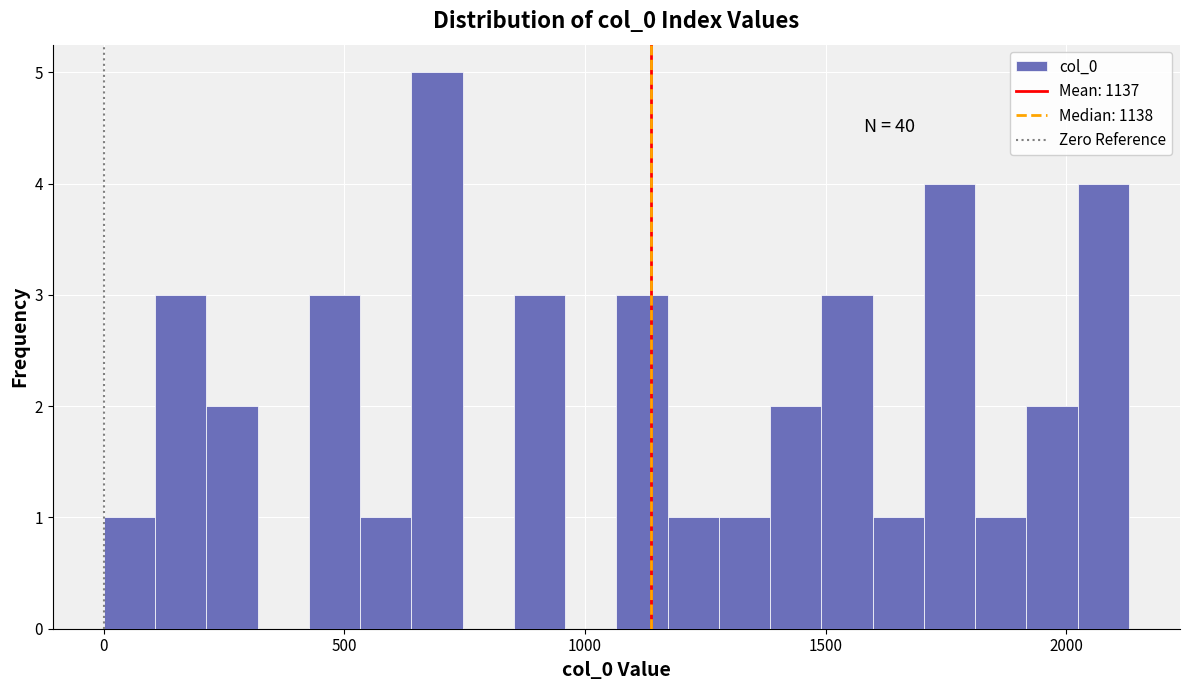

Around what value on the x-axis is the tallest bar? Give the approximate position of its centre, as read against the axis.

700